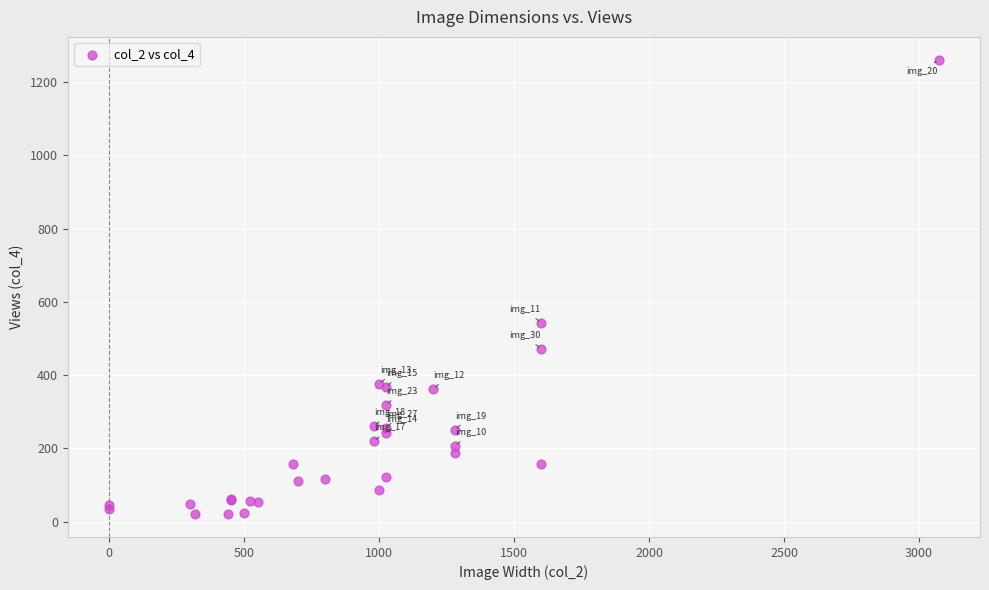

What Y value in the scatter plot is closest to 640?

542